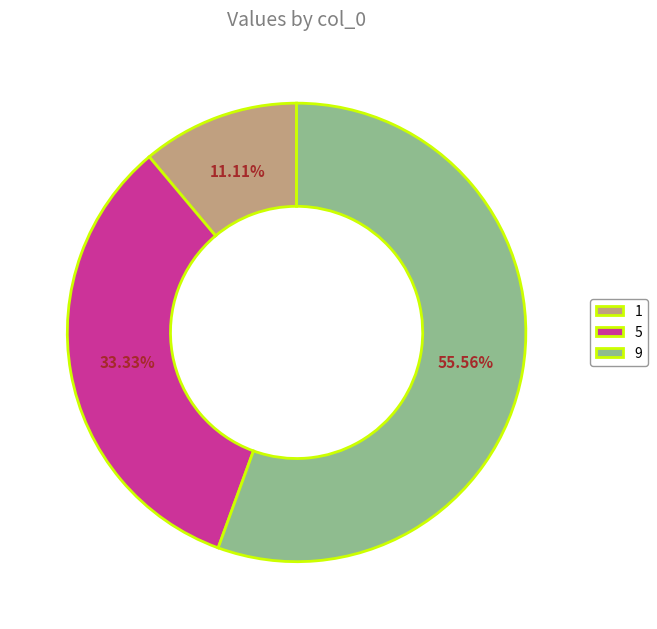

What is the largest slice in the pie chart?

9